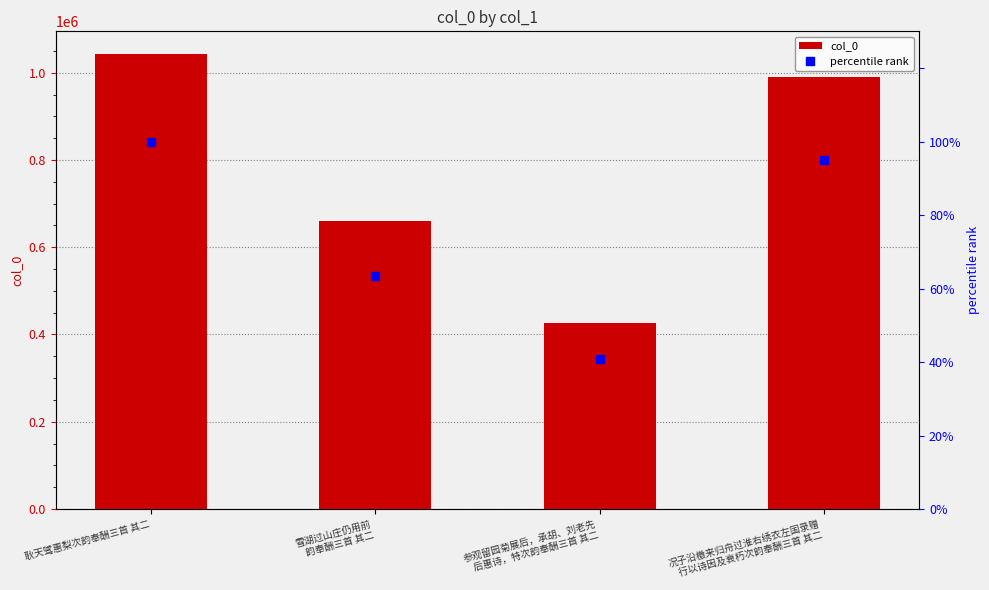

What is the approximate value of col_0 at 况子沿檄来归舟过淮右绣衣左国录赠
行以诗因及衰朽次韵奉酬三首 其二?

990168